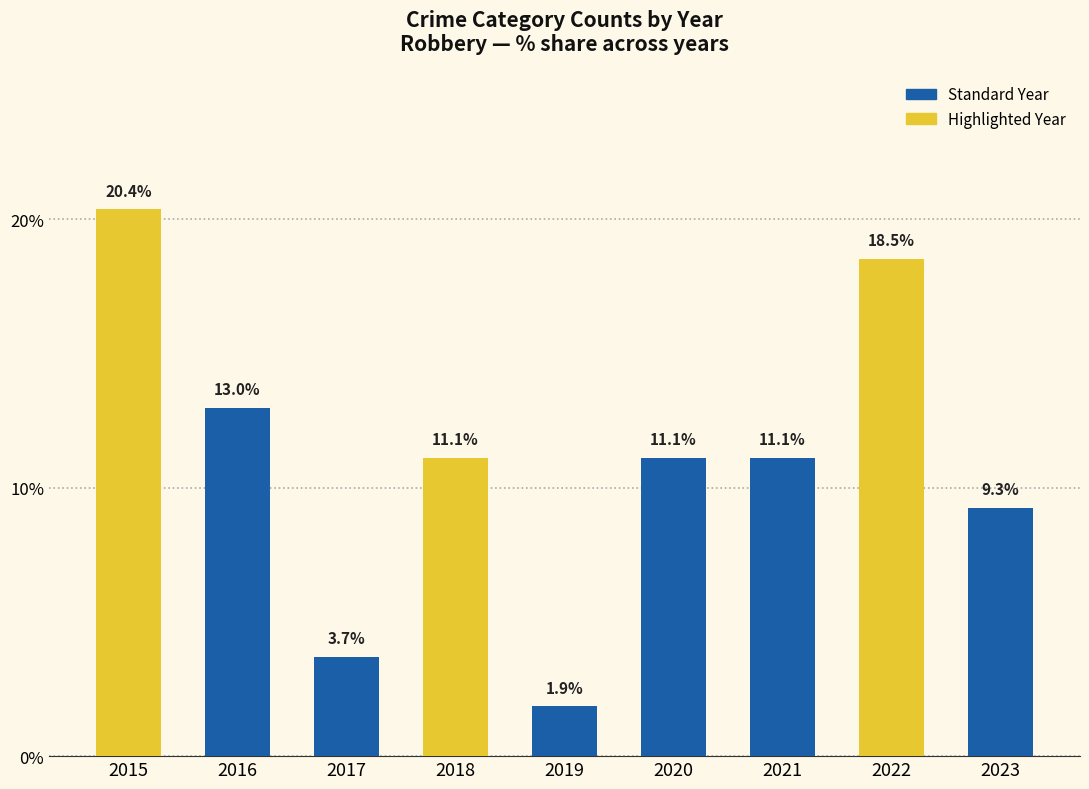

The chart shows a value of 3.7 at 2017. True or false?

True